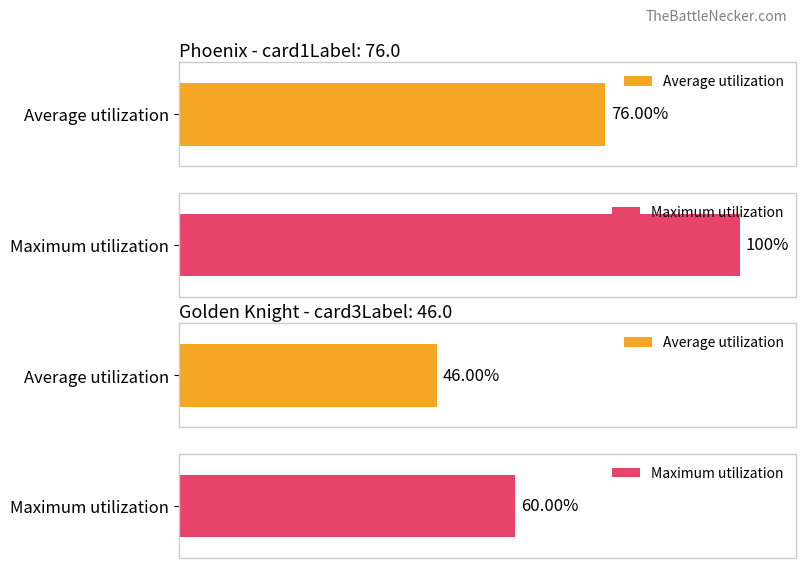

What are all the series names shown in the legend?

Average utilization, Maximum utilization